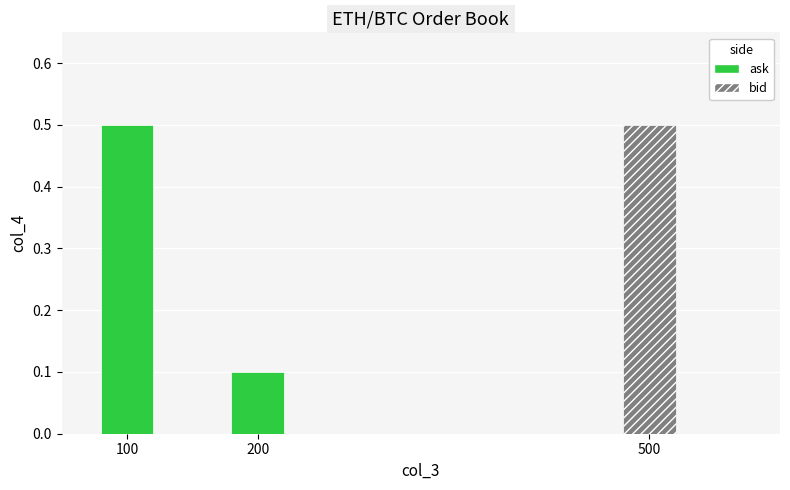

What is the value of the 1st bar from the left?

0.5